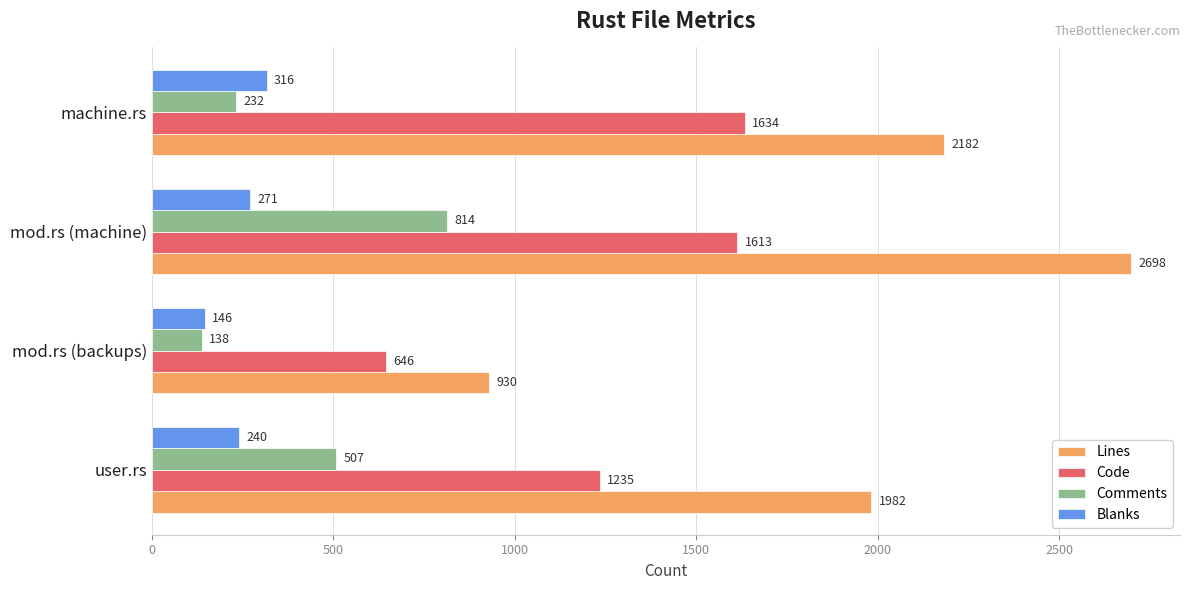

The Comments series shows 264 at user.rs. True or false?

False